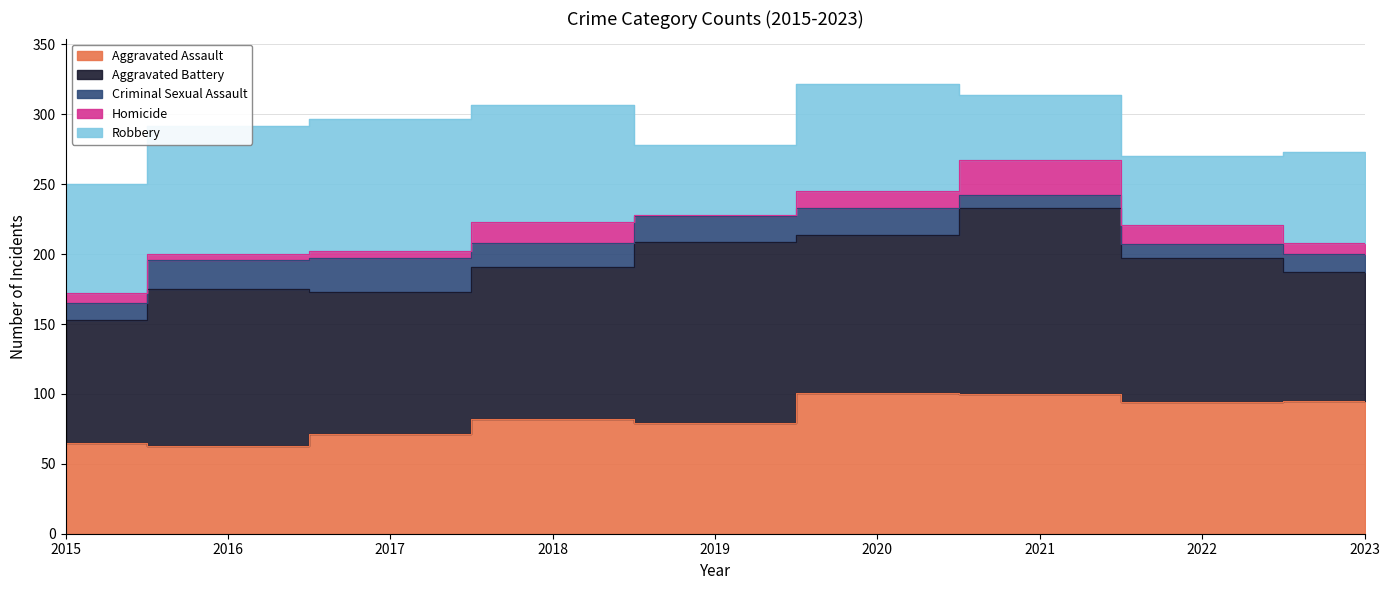

What is the greatest value displayed?

133